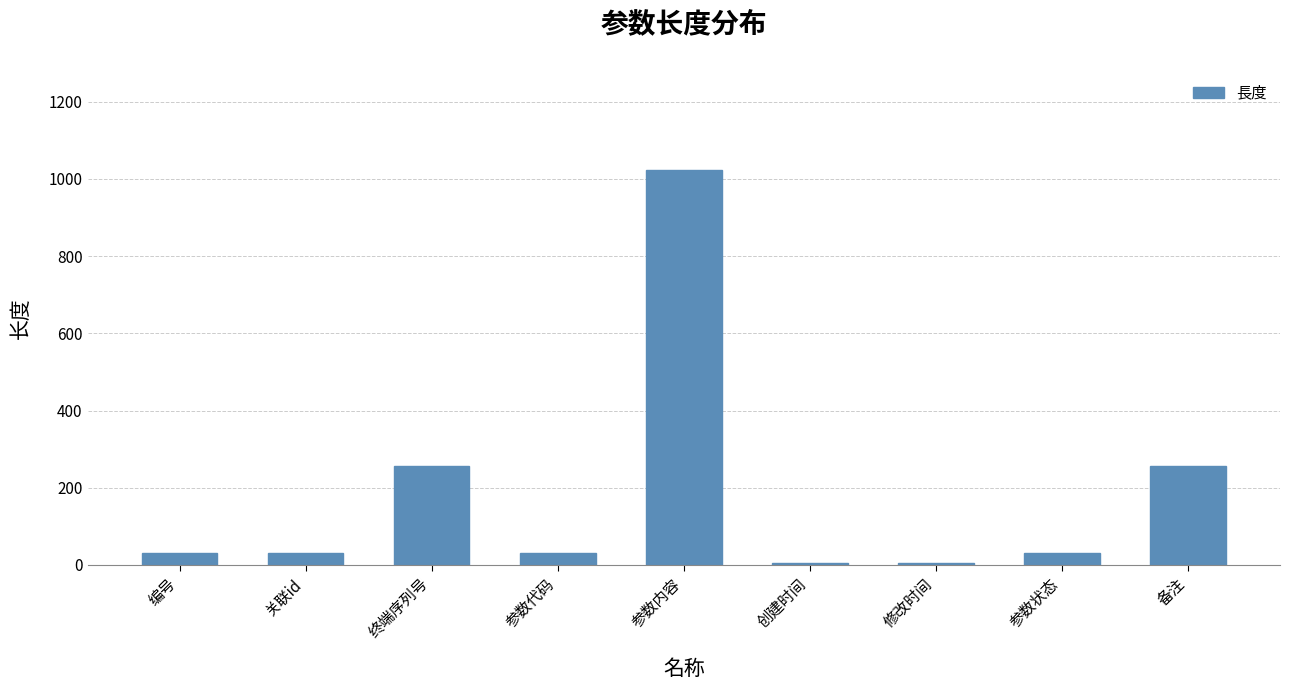

Reading left to right, list all the values displayed in this chart.

32	32	256	32	1024	6	6	32	256